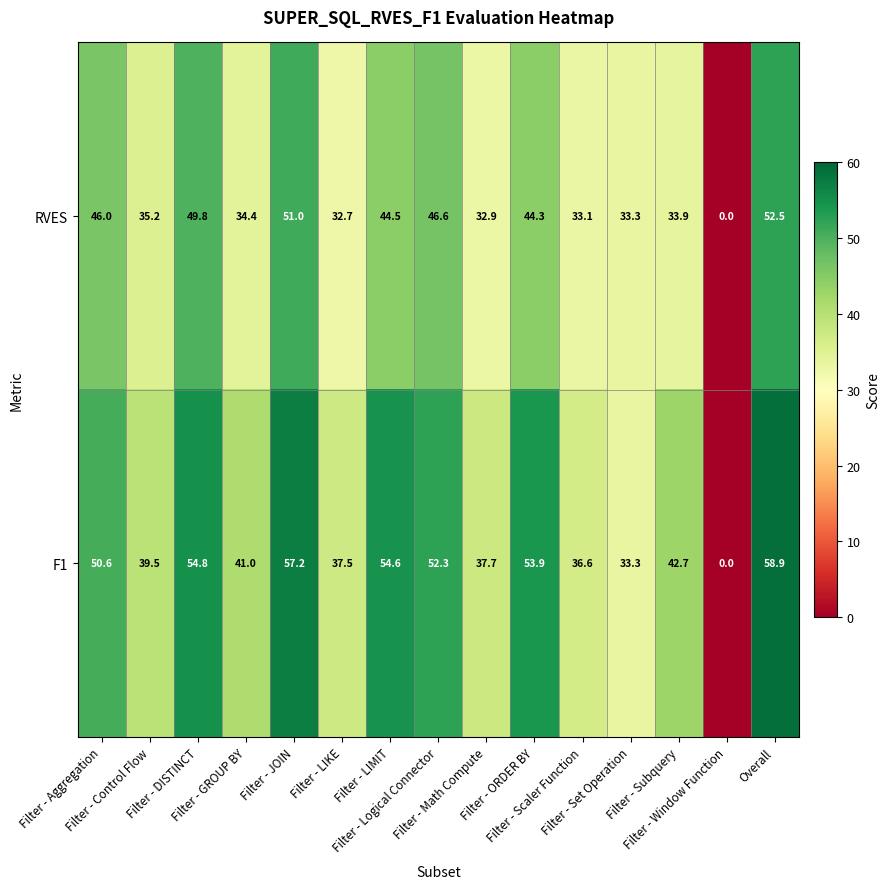

Between Filter - JOIN and Filter - Logical Connector, which series saw the biggest shift?

F1